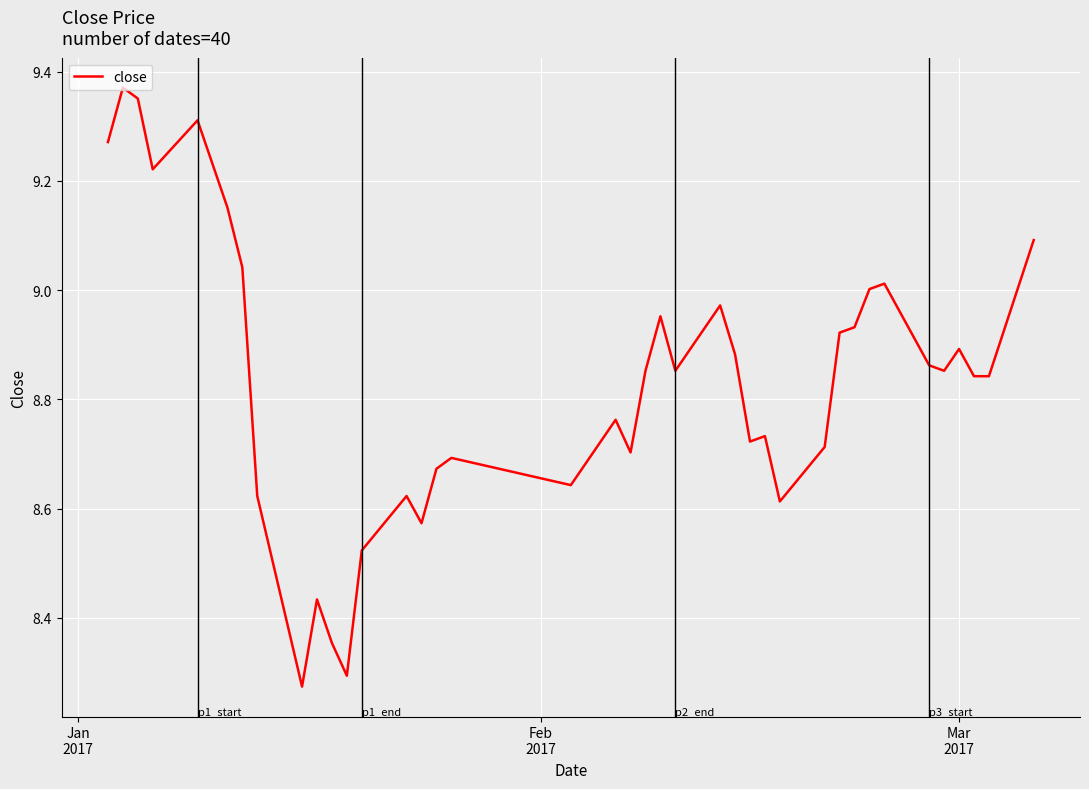

Reading right to left, list all the values displayed in this chart.

9.1	8.8	8.8	8.9	8.9	8.9	9.0	9.0	8.9	8.9	8.7	8.6	8.7	8.7	8.9	9.0	8.9	9.0	8.9	8.7	8.8	8.6	8.7	8.7	8.6	8.6	8.5	8.3	8.4	8.4	8.3	8.6	9.0	9.2	9.2	9.3	9.2	9.4	9.4	9.3